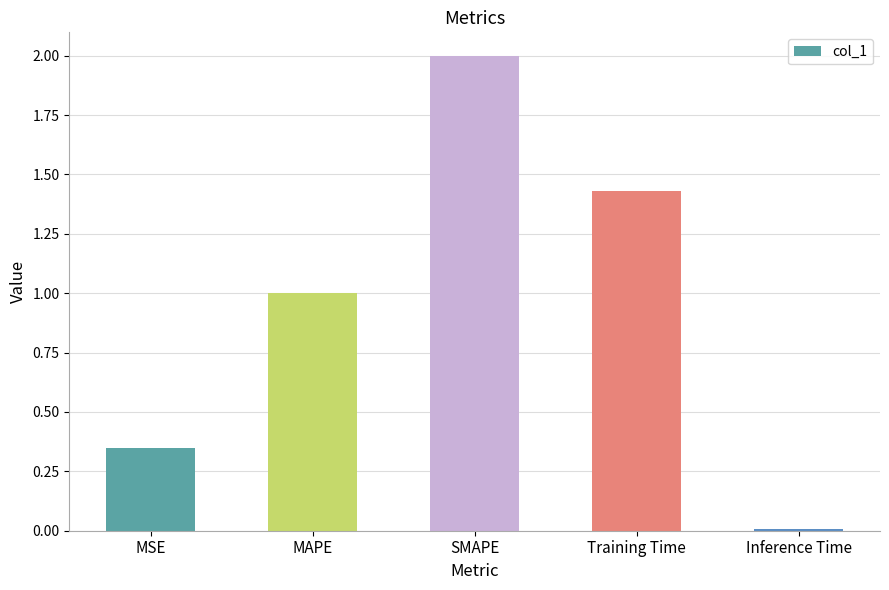

What is the change in value from MAPE to Training Time?

+0.4